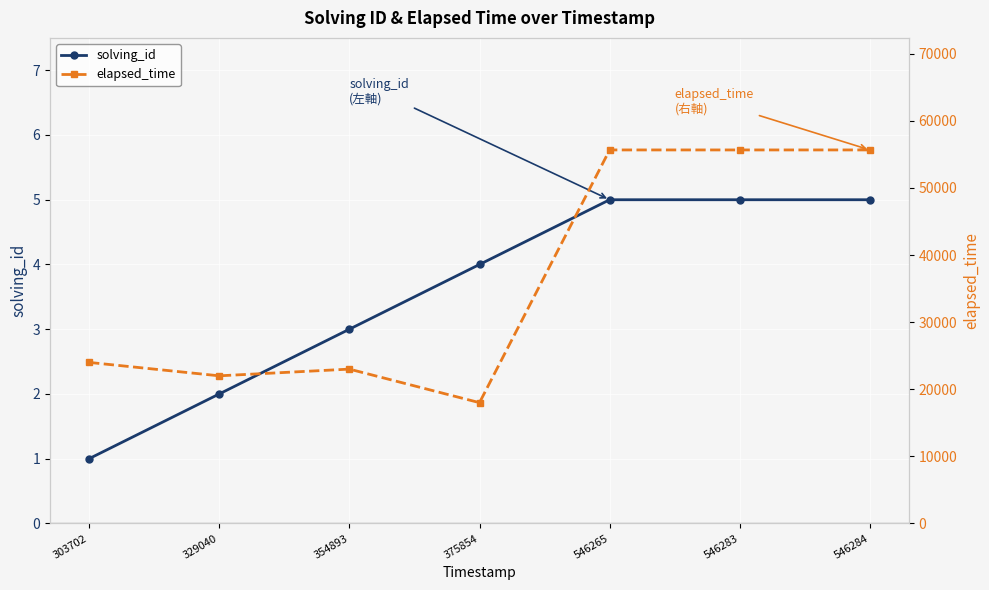

What is the sum of the elapsed_time values at 546283 and 303702?

79666